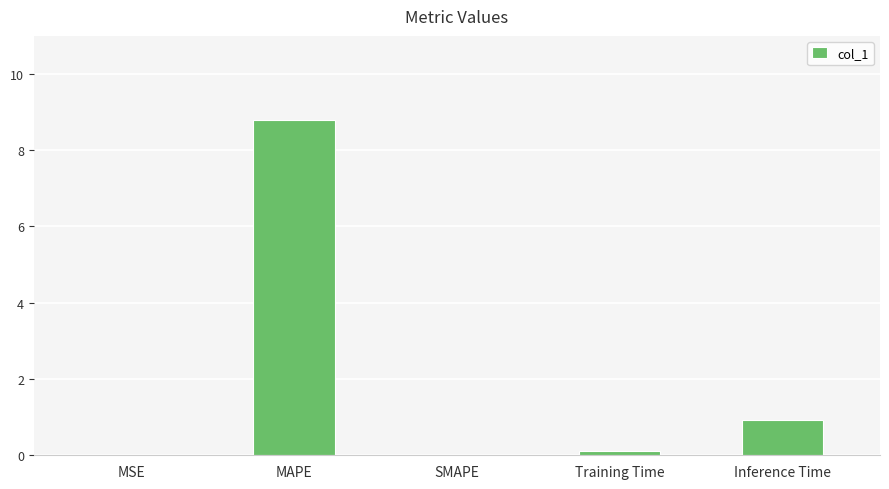

What is the maximum value shown in the chart?

8.8